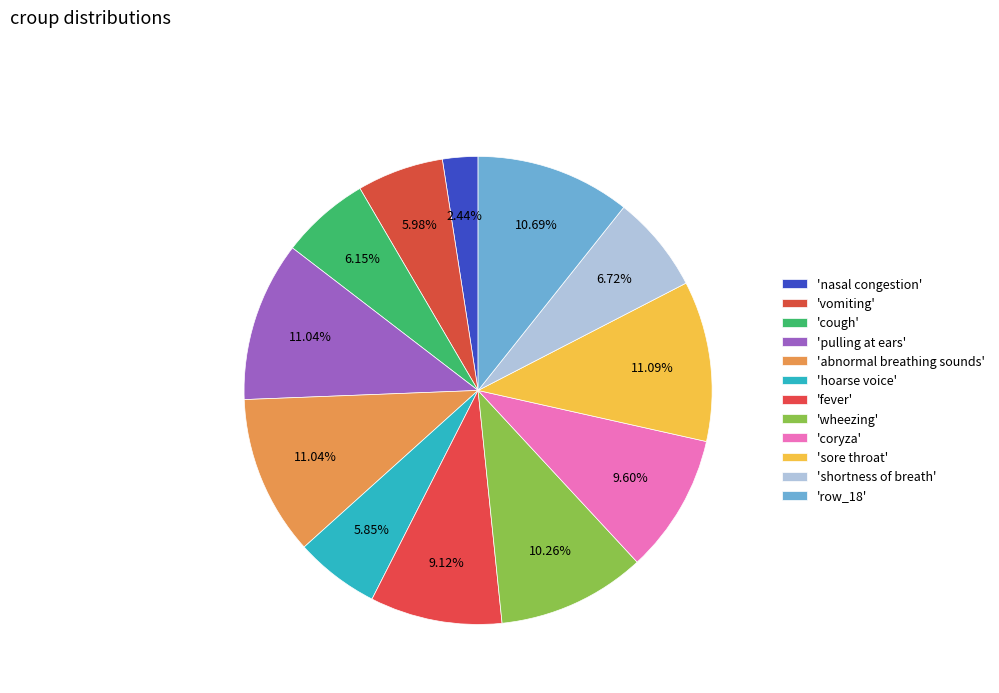

Count the number of slices in the pie.

12